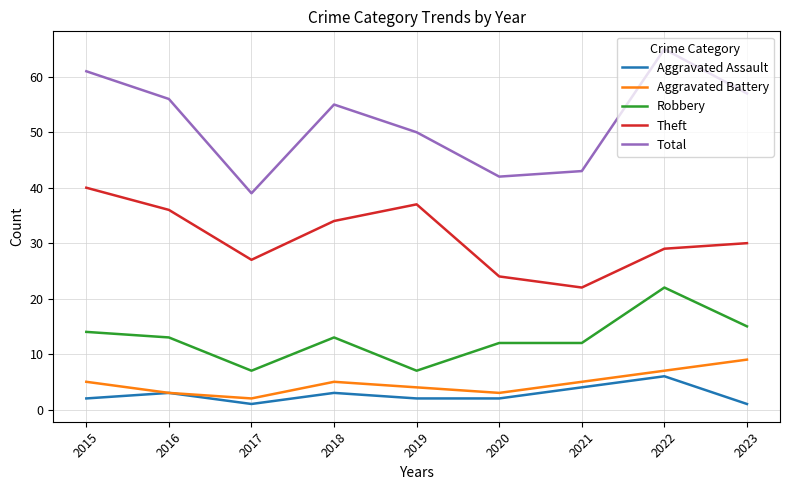

What is the difference between the second highest and minimum values in the Aggravated Assault series?

3